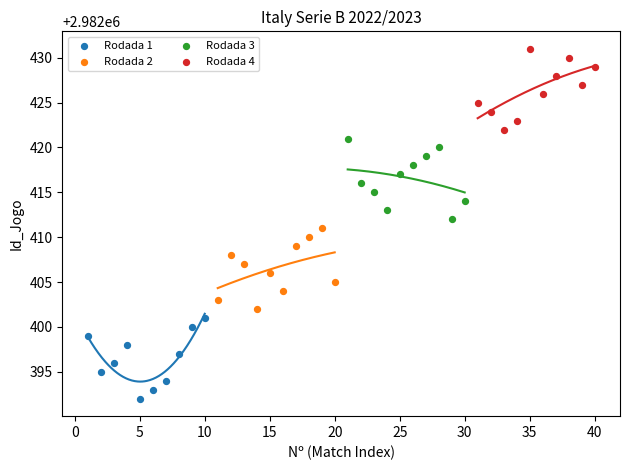

Which series reaches the minimum Y coordinate?

Rodada 1